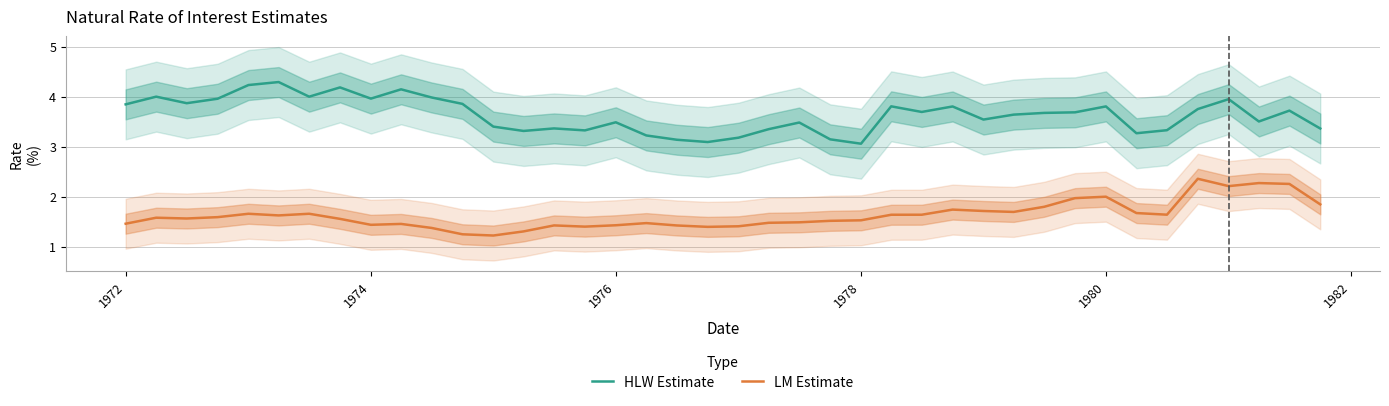

Which series has the largest range (max minus min)?

HLW Estimate